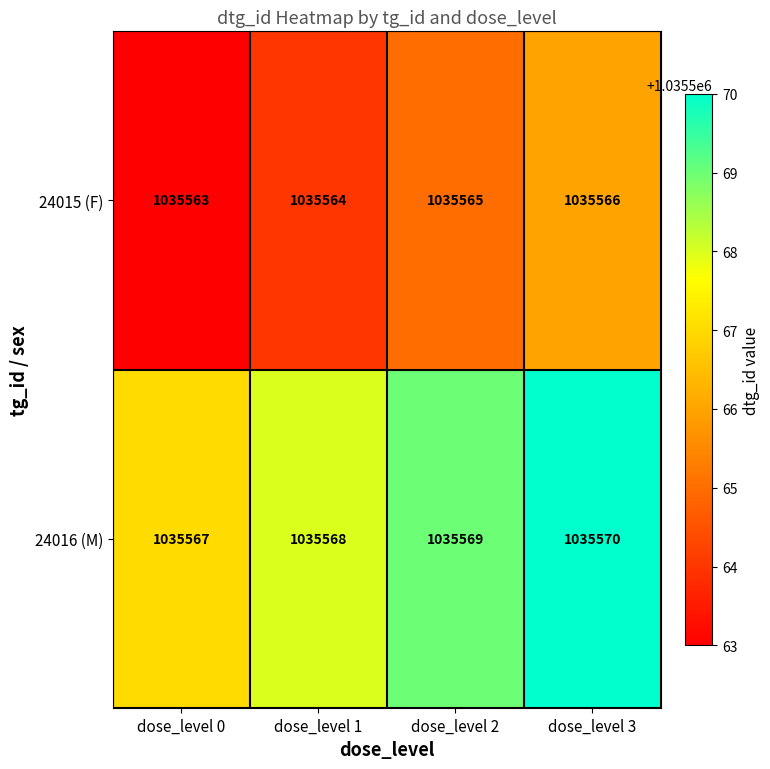

Count the number of data series in this chart.

2